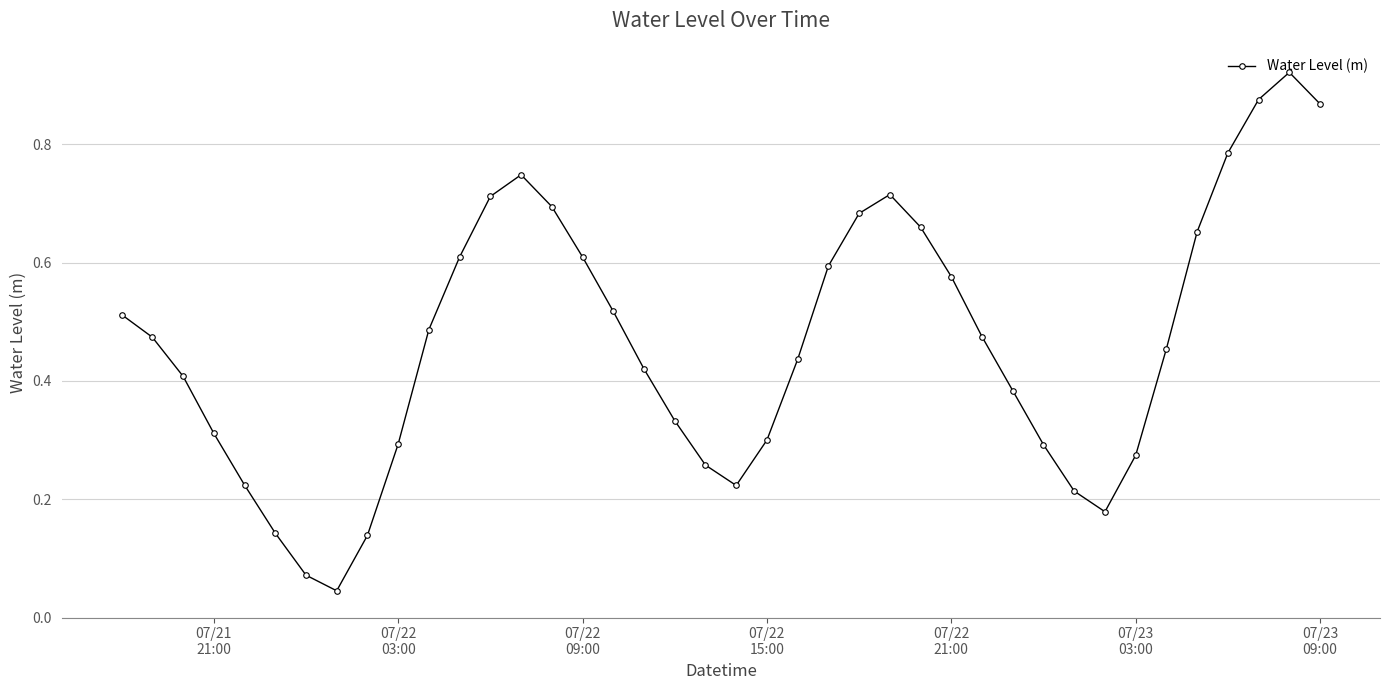

Count the number of data series in this chart.

1